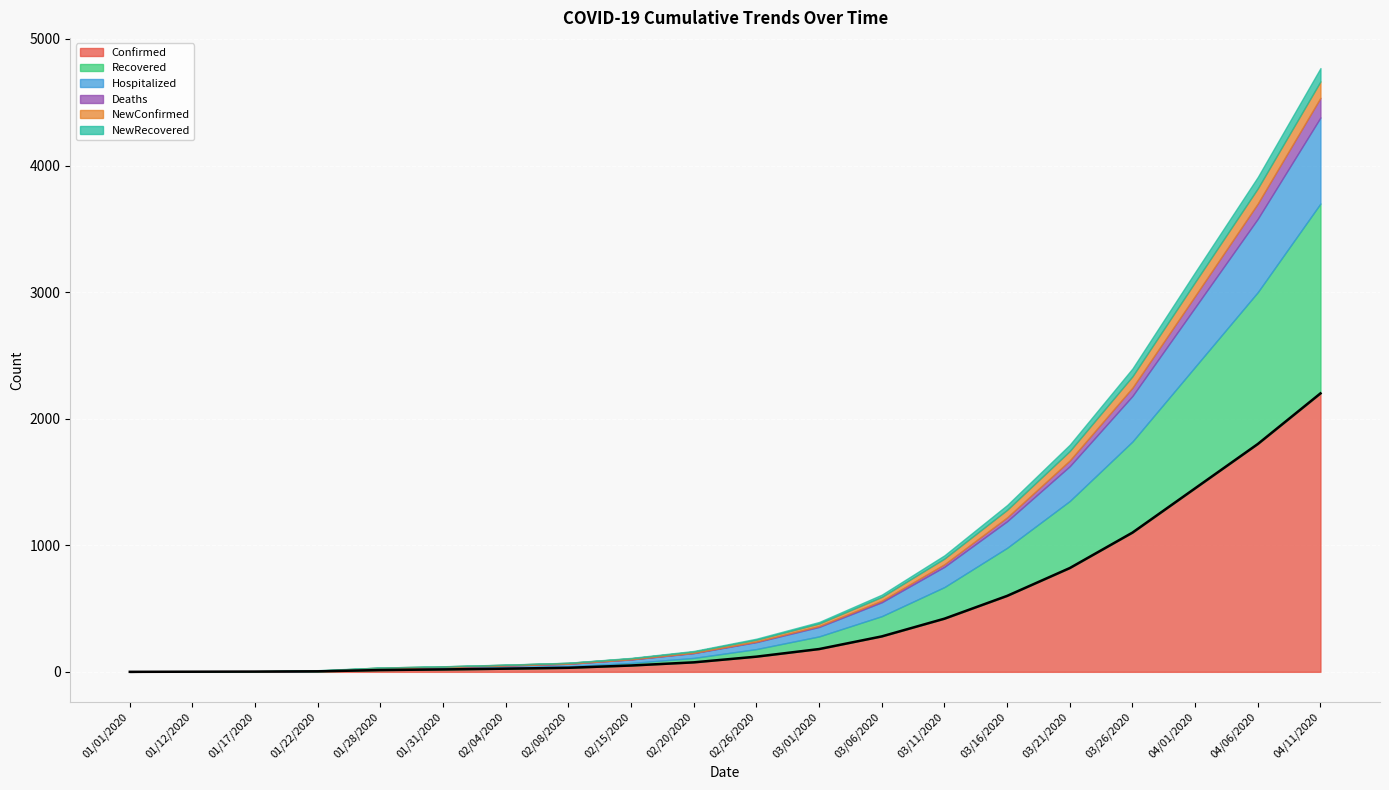

Rank the categories by value from highest to lowest.

04/11/2020, 04/06/2020, 04/01/2020, 03/26/2020, 03/21/2020, 03/16/2020, 03/11/2020, 03/06/2020, 03/01/2020, 02/26/2020, 02/20/2020, 02/15/2020, 02/08/2020, 02/04/2020, 01/31/2020, 01/28/2020, 01/22/2020, 01/17/2020, 01/12/2020, 01/01/2020